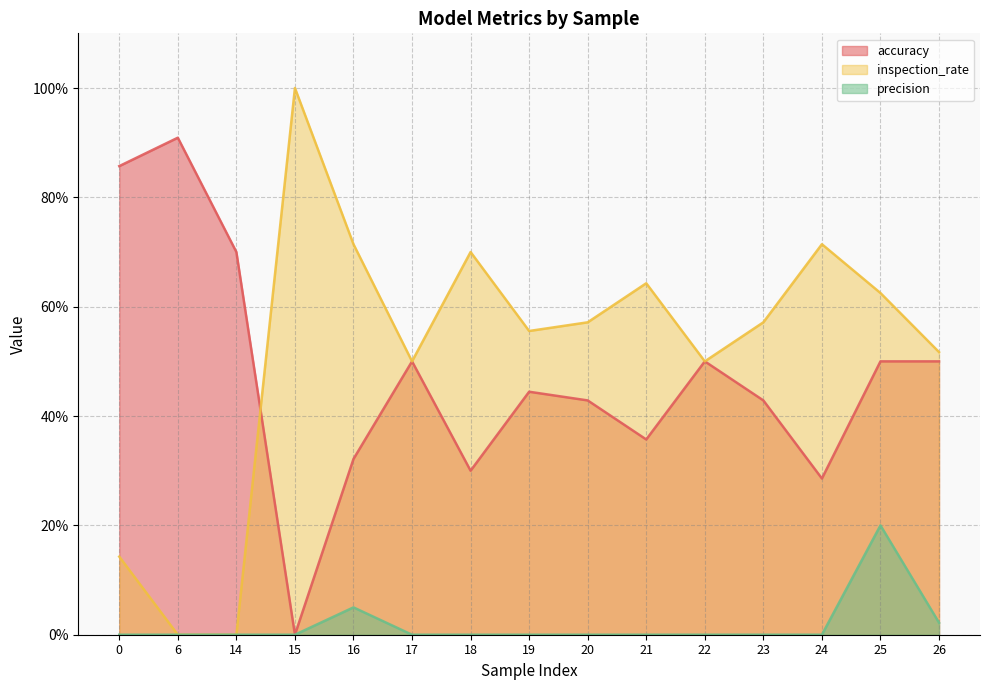

Where is the first local minimum for inspection_rate?

17